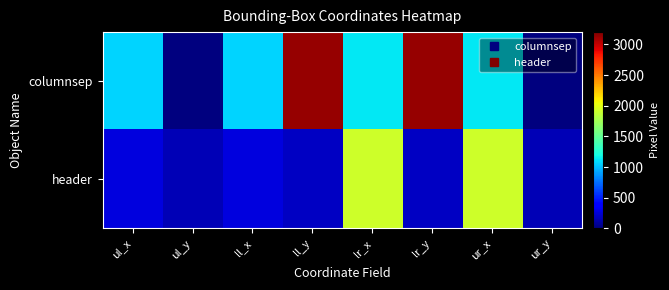

Which series has the largest range (max minus min)?

columnsep